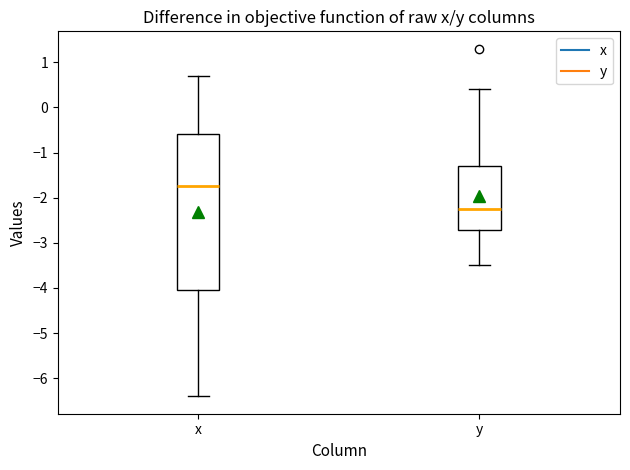

Comparing the boxes themselves (not the whiskers), which one is the tallest?

x